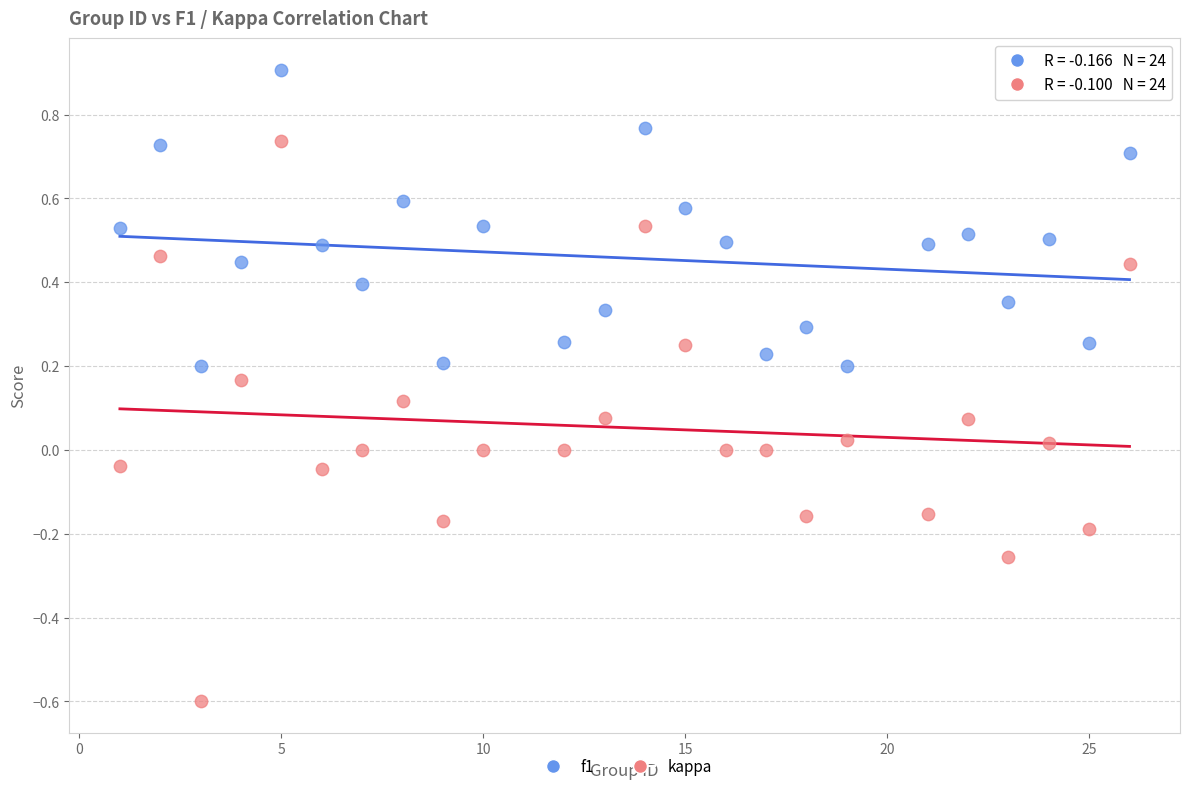

Which series reaches the maximum Y coordinate?

f1